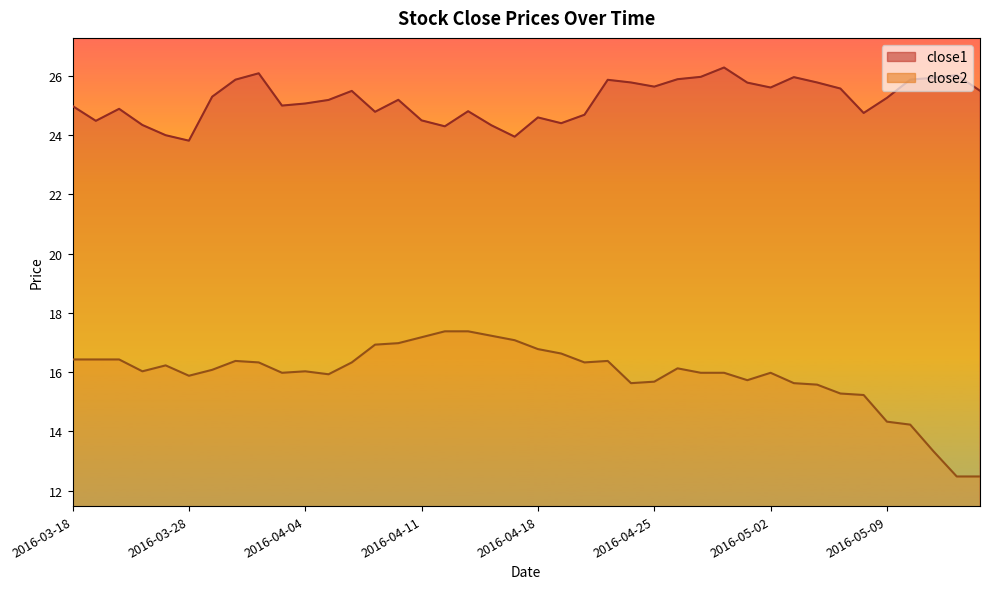

What is the difference between the maximum and minimum values in the close1 series?

2.5